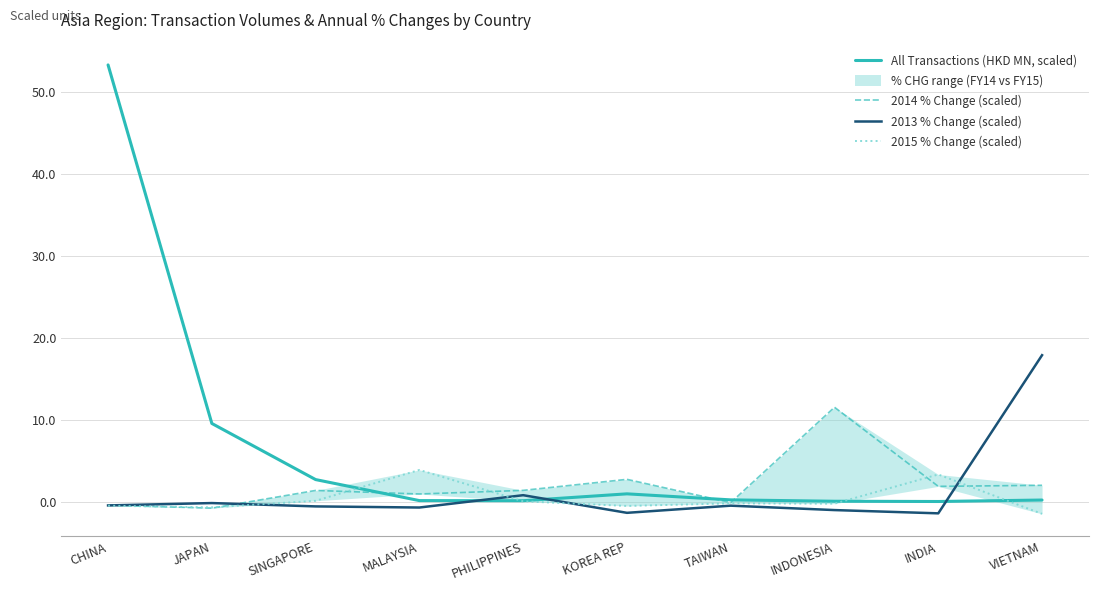

What is the difference between the highest and lowest values at KOREA REP?

4.1